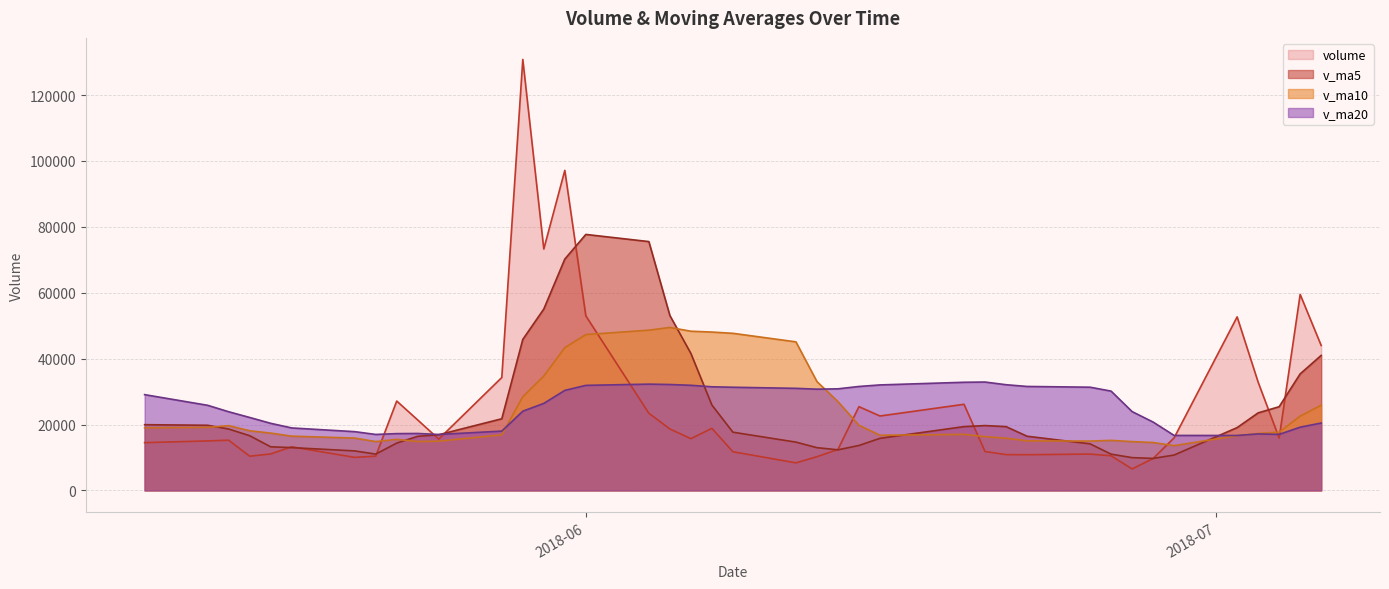

What is the lowest value of the v_ma20 series?

16671.6